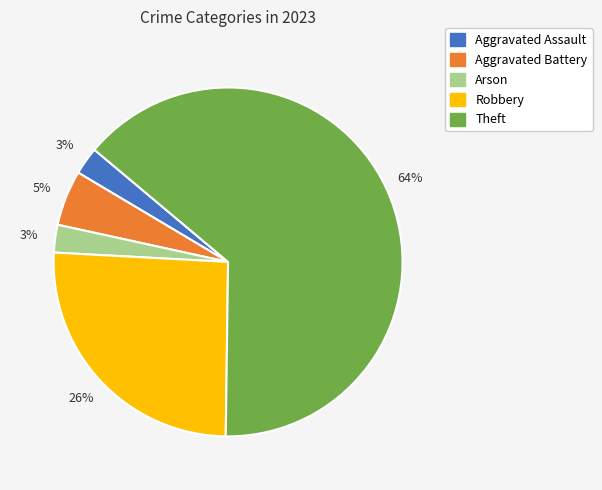

The Robbery slice represents 26% of the pie. True or false?

True